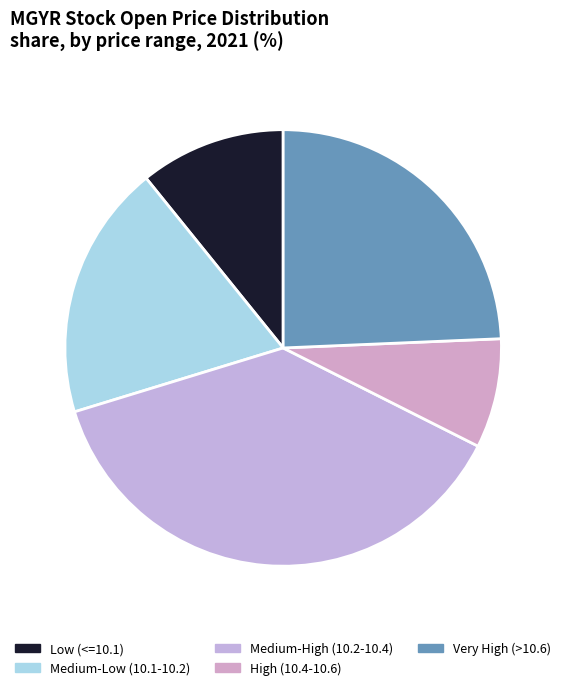

Count the number of slices in the pie.

5